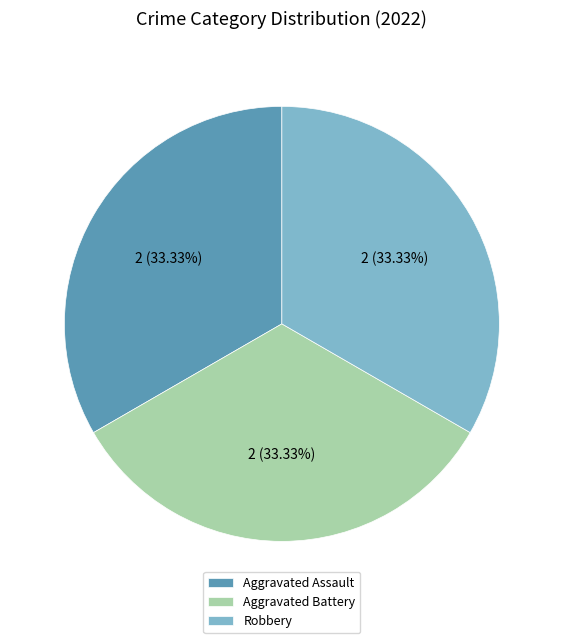

Is the sum of Aggravated Assault and Aggravated Battery greater than half?

Yes